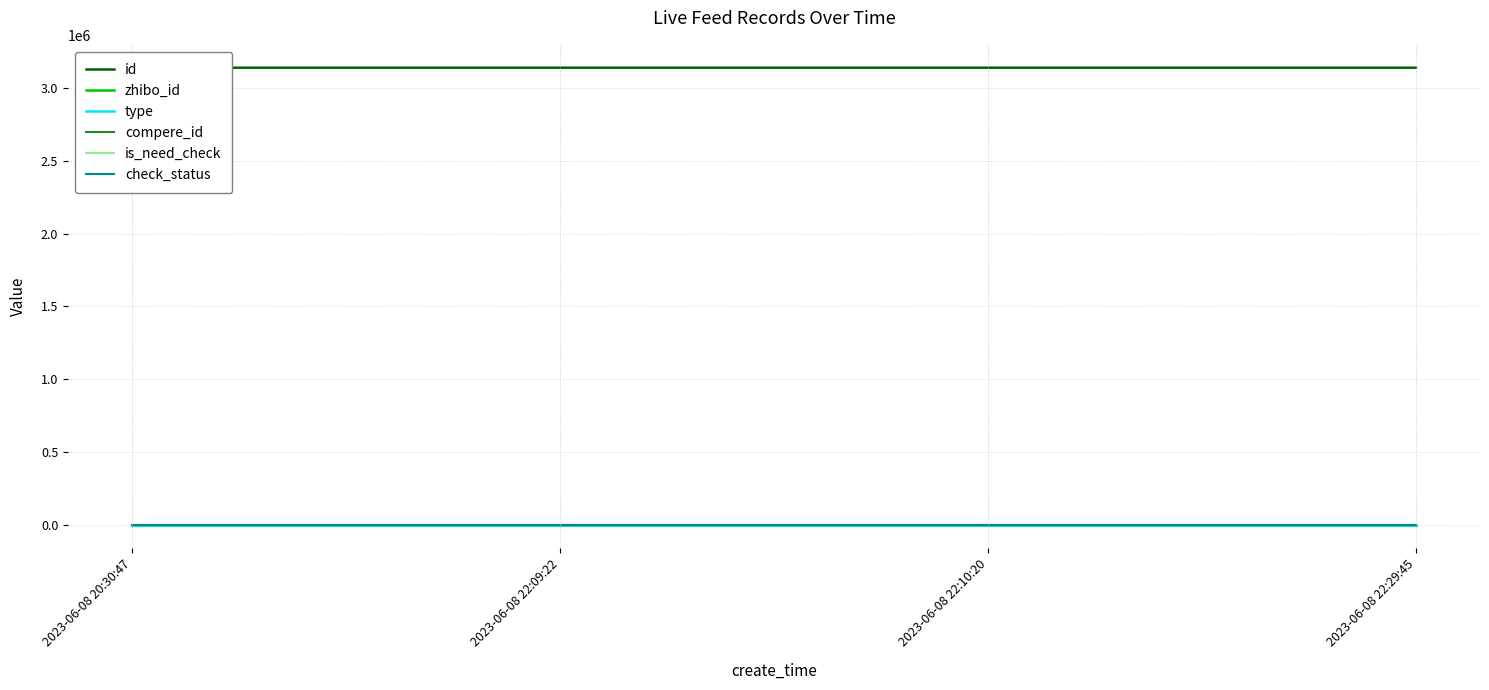

Reading left to right, list all the values displayed in this chart.

id: 3137440	3137426	3137424	3137346
zhibo_id: 152	152	152	152
type: 0	0	0	0
compere_id: 0	0	0	0
is_need_check: 0	0	0	0
check_status: 1	1	1	1